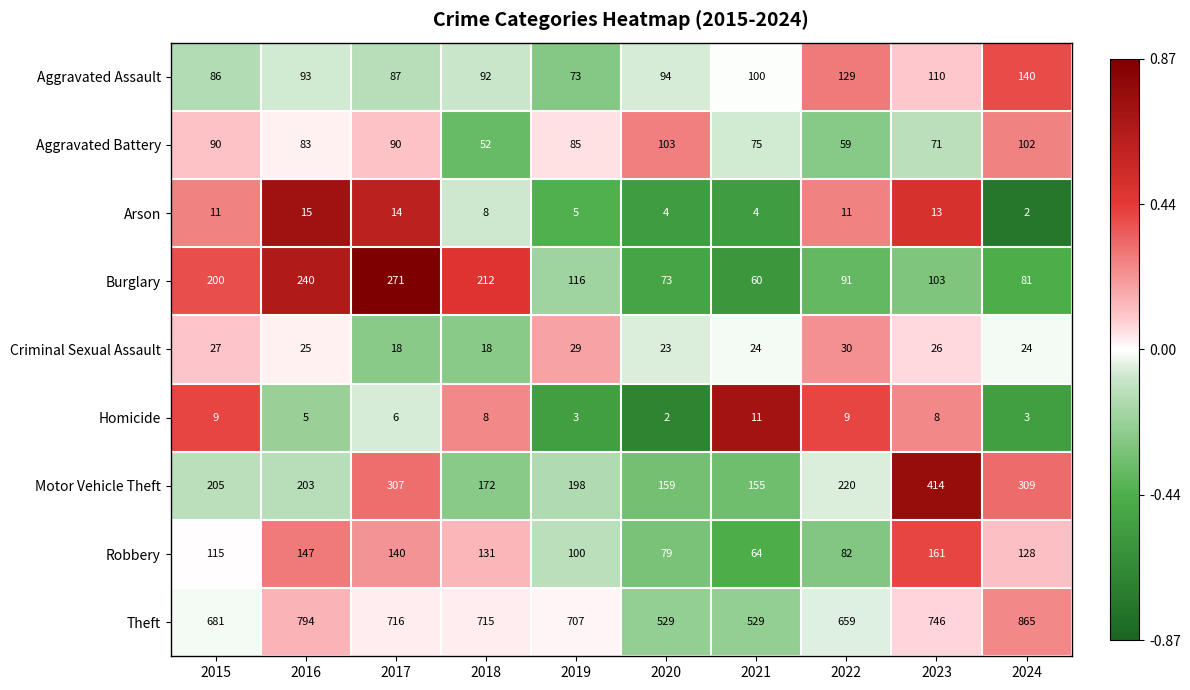

The value of Criminal Sexual Assault at 2022 is 13. True or false?

False